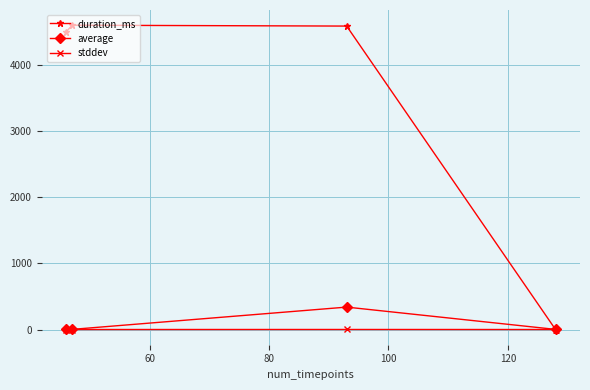

Which series has the largest range (max minus min)?

duration_ms